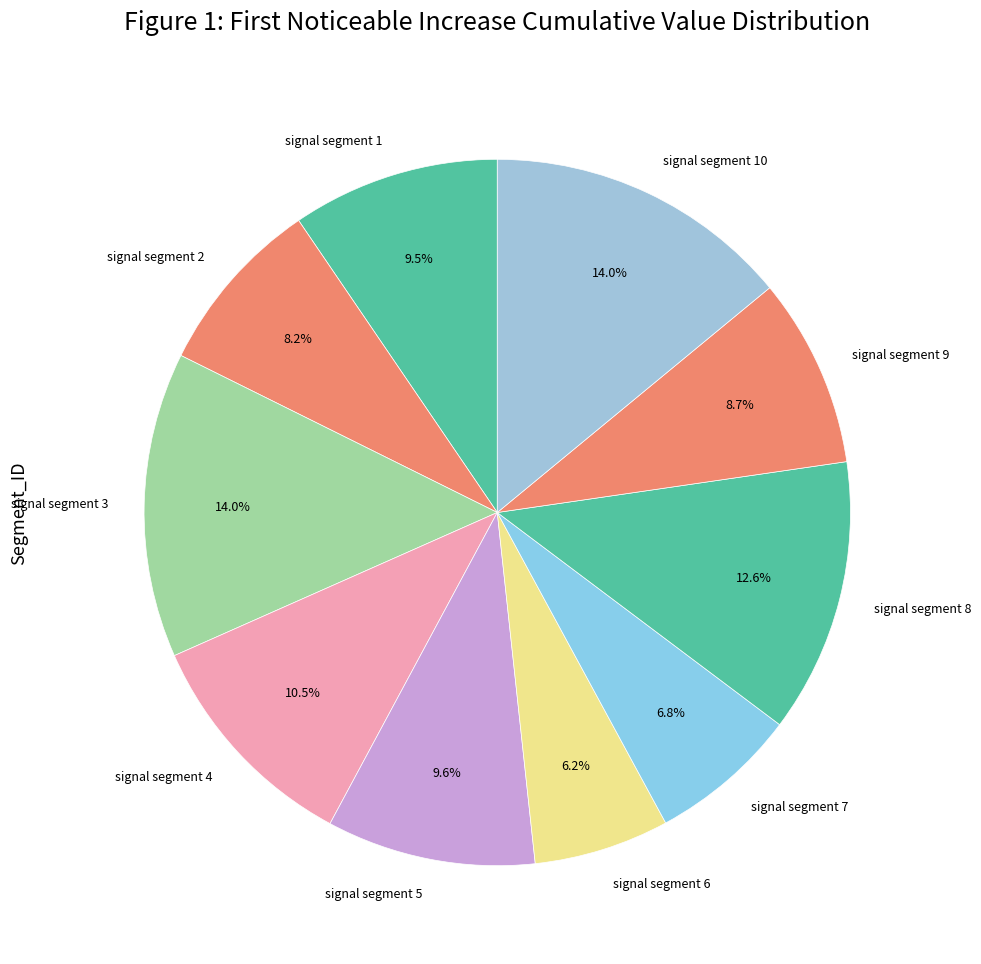

Does any single category account for the majority?

No